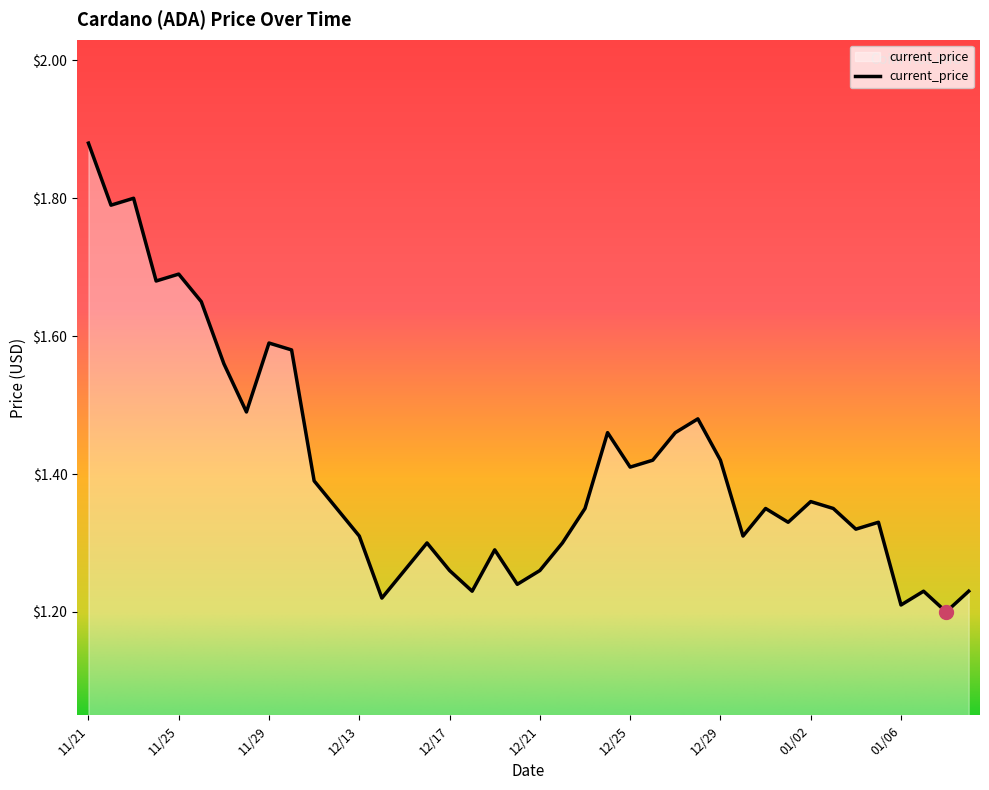

What is the sum of all values?

56.3